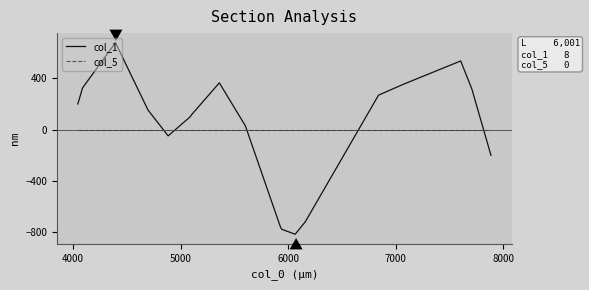

What are all the series names shown in the legend?

col_1, col_5